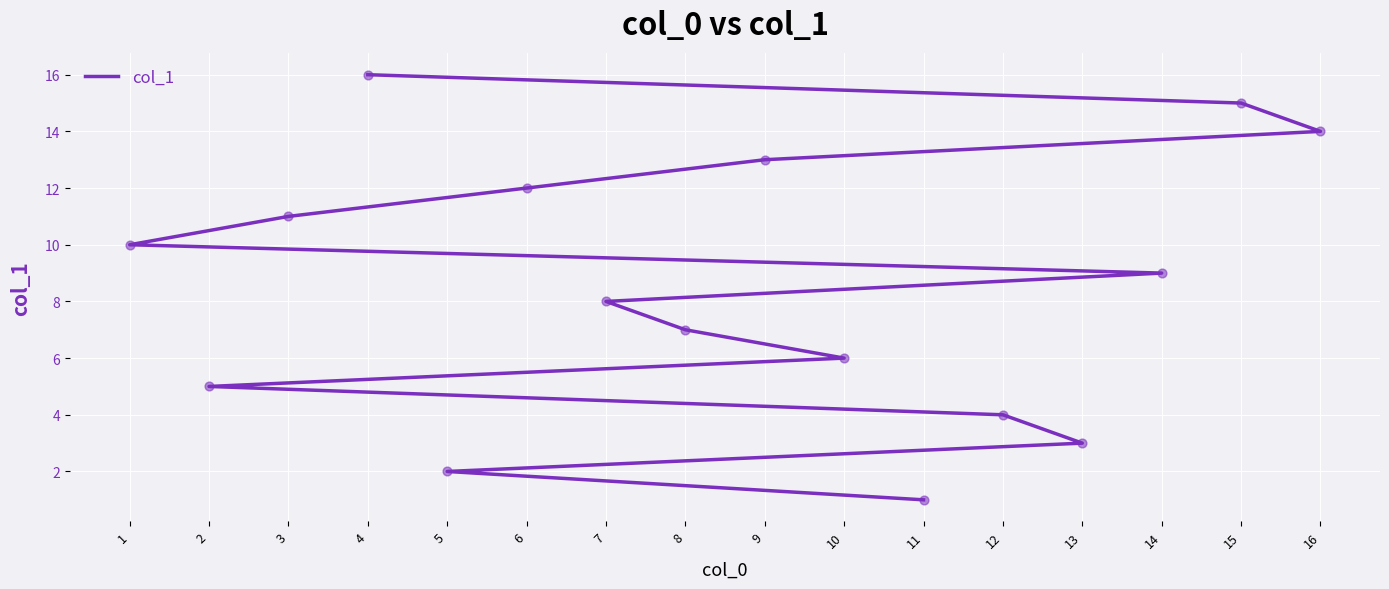

Between 16 and 12, which is larger?

16